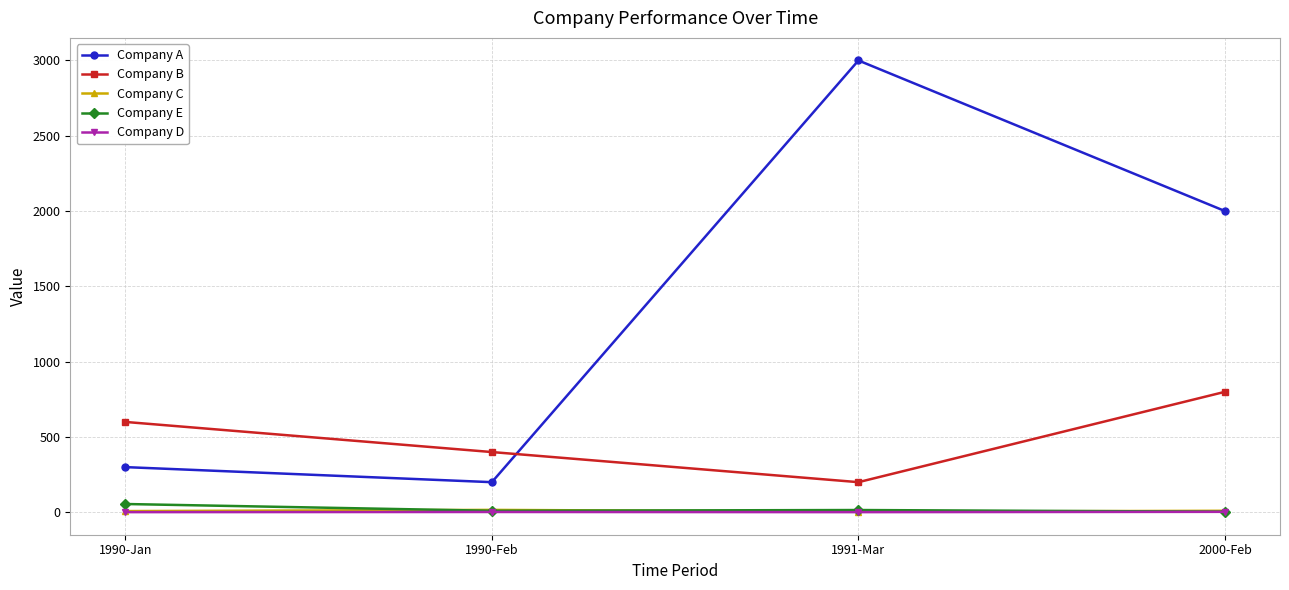

Which series has the widest spread of values?

Company A